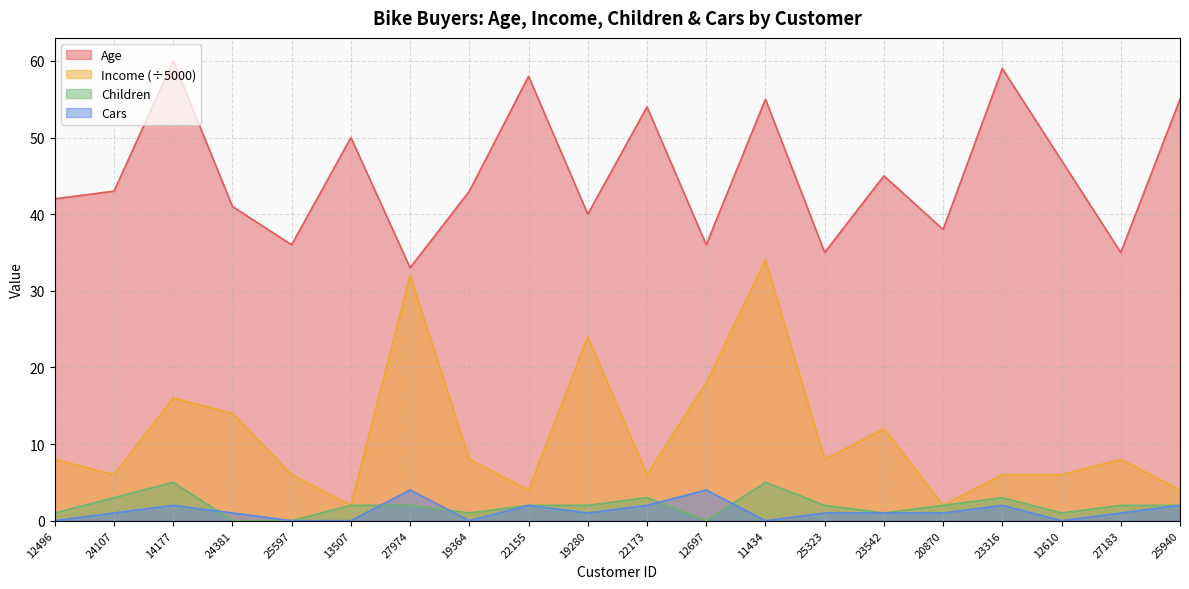

True or false: Income and Cars cross at least once.

False